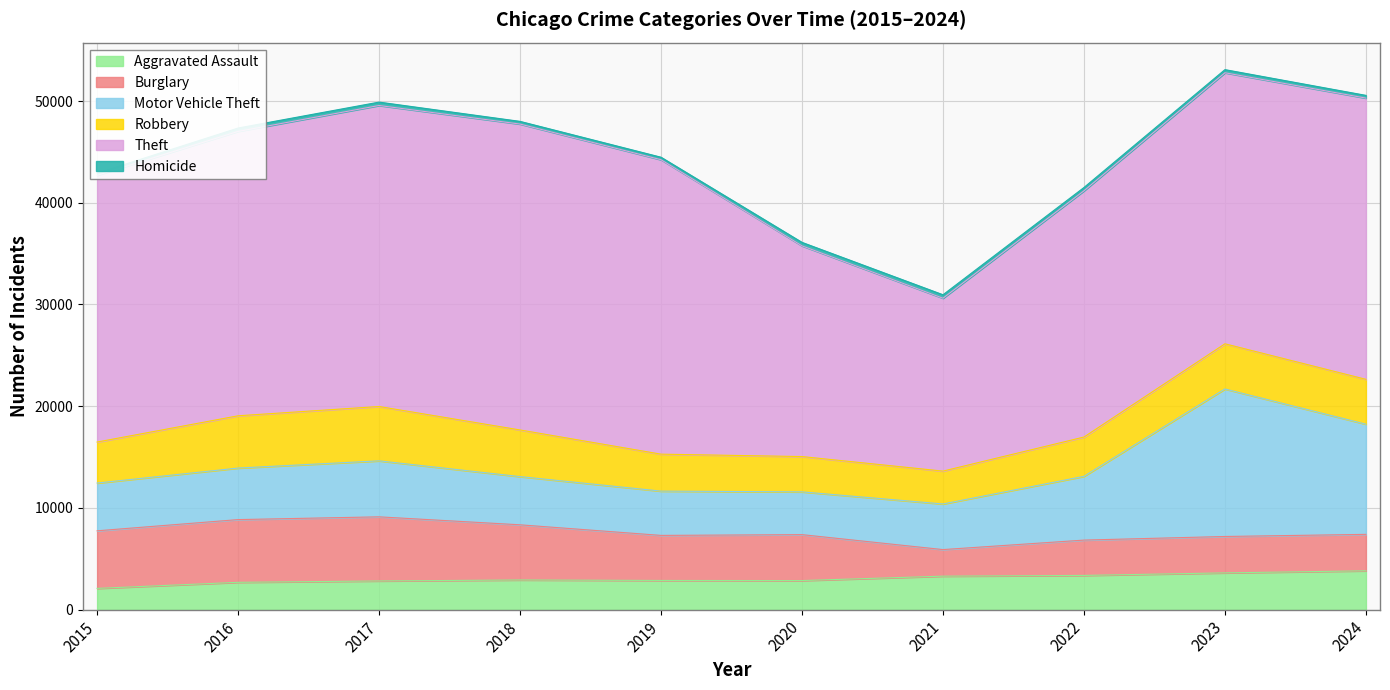

What is the difference between the highest and lowest values at 2016?

27621